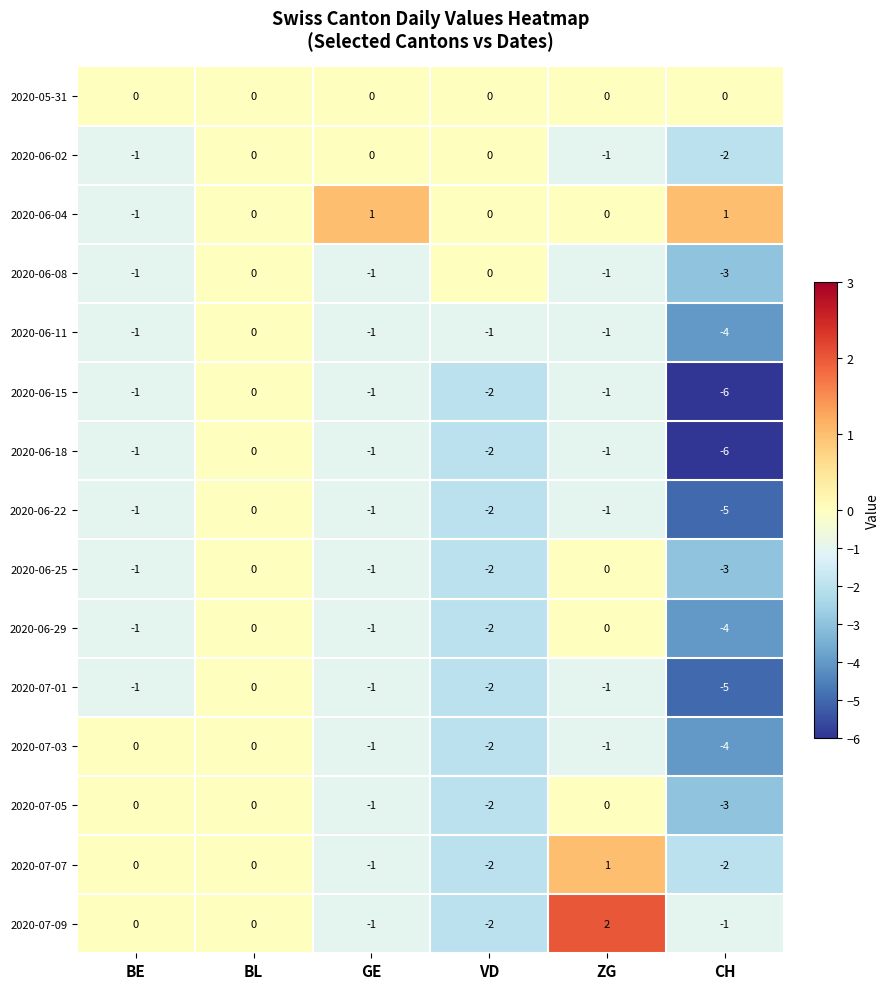

Count the 2020-06-25 values in the range -2 to 0.

5